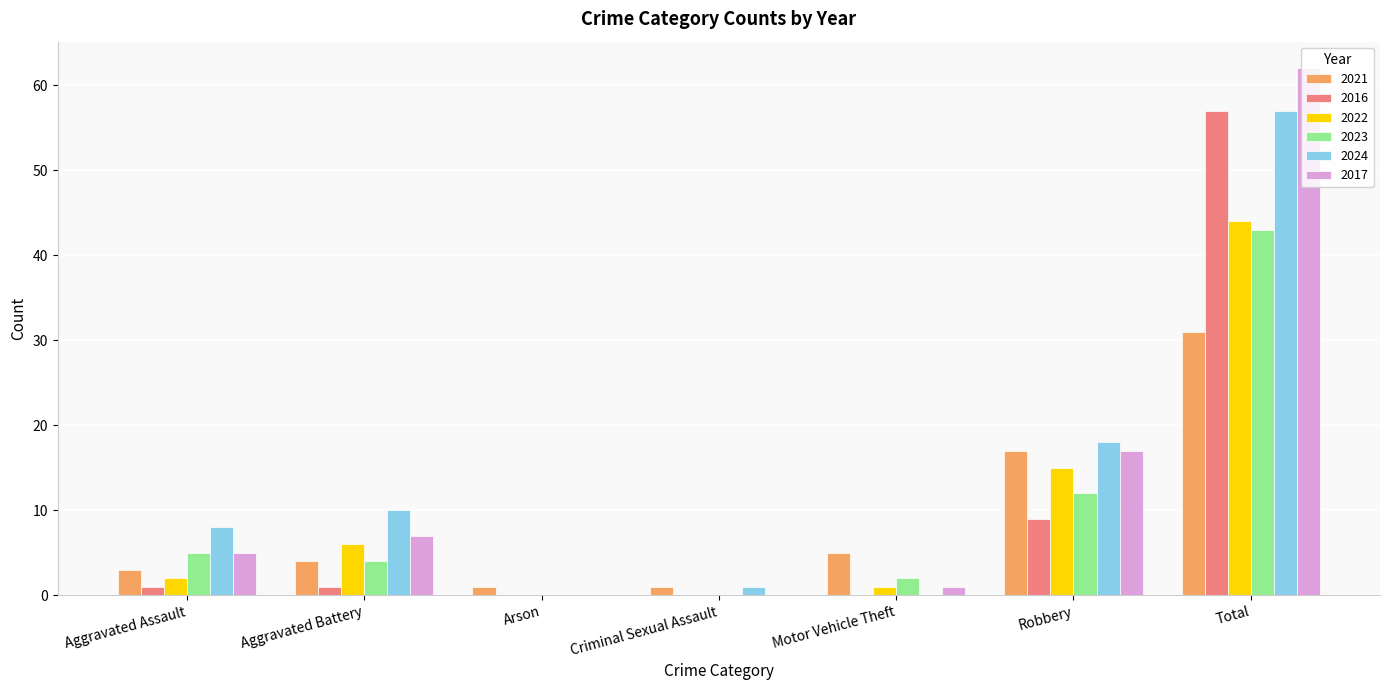

What are all the series names shown in the legend?

2021, 2016, 2022, 2023, 2024, 2017